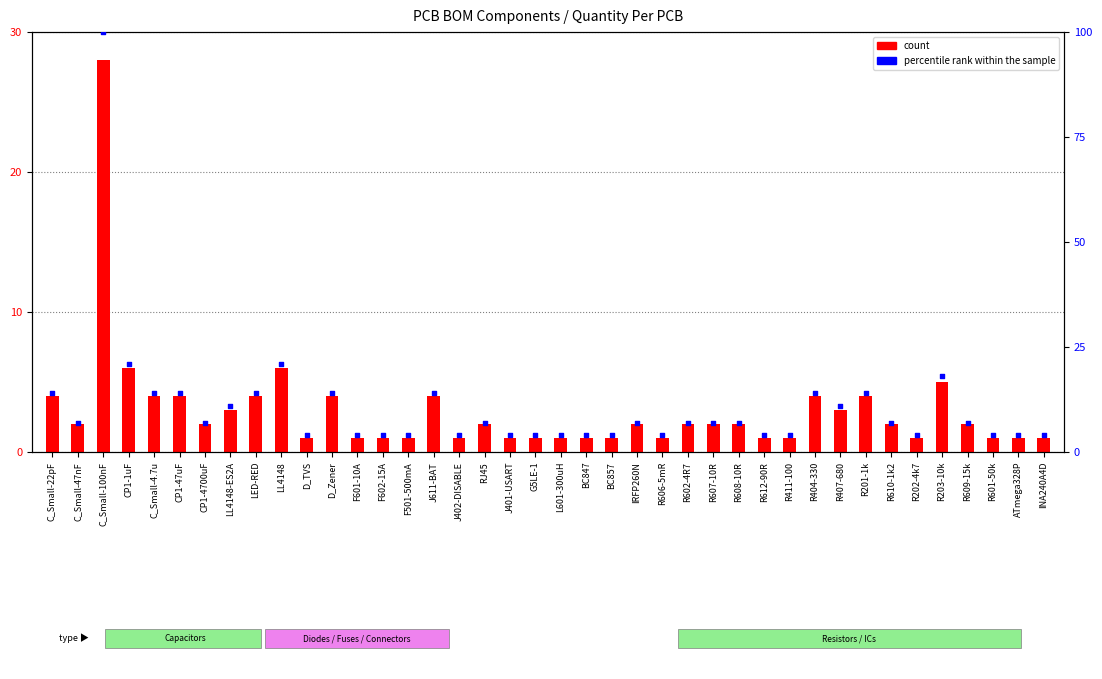

Which series has the largest total across all categories?

percentile rank within the sample